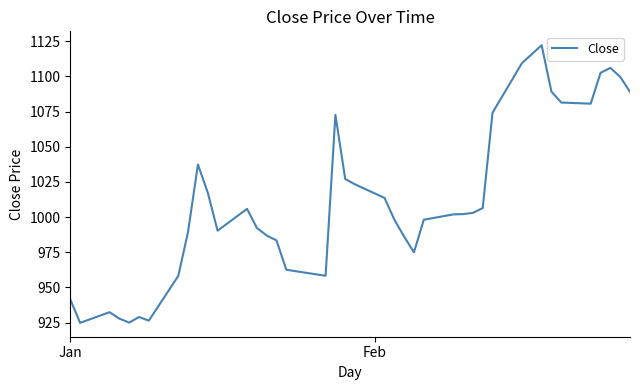

What is the difference between the maximum and second lowest values?

197.3